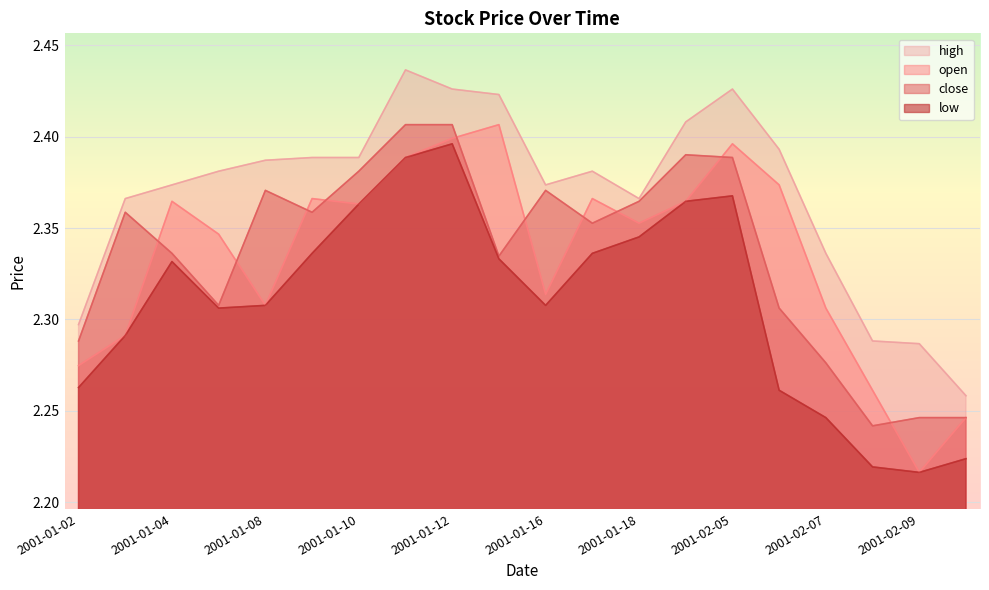

At how many categories does at least one series exceed 2?

20